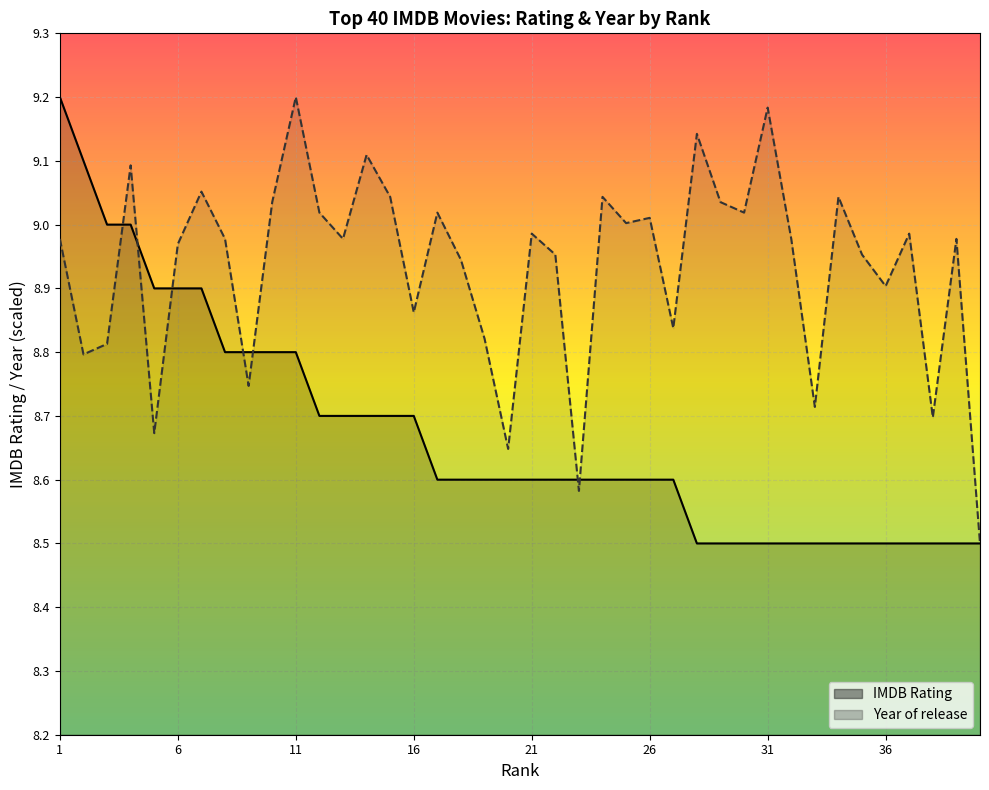

The value of Year of release (normalized) at 6 is 14.1. True or false?

False